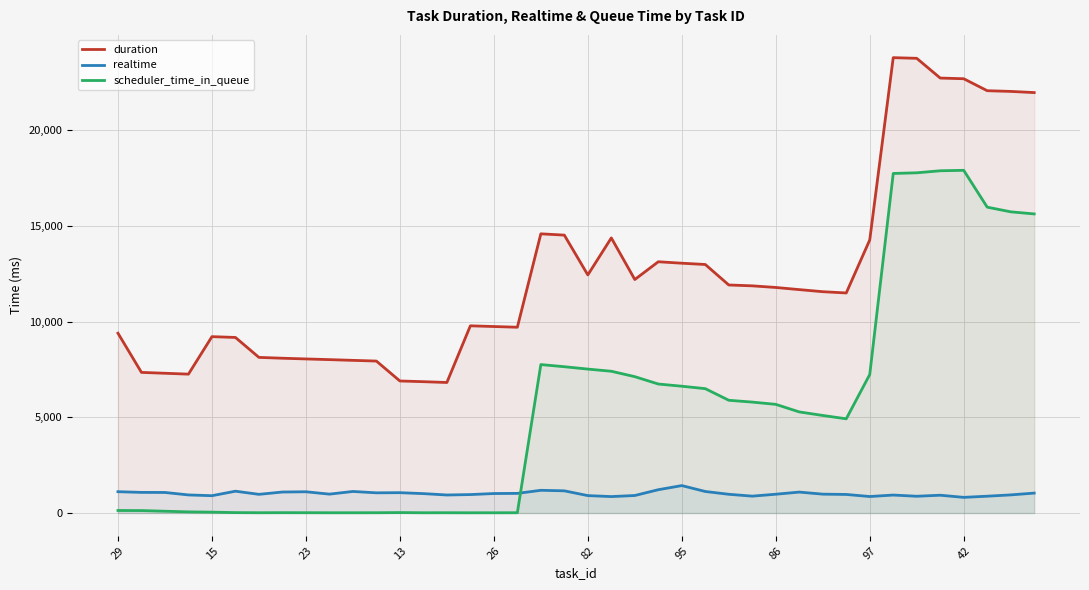

List the series in order of their peak value, lowest first.

realtime, scheduler_time_in_queue, duration